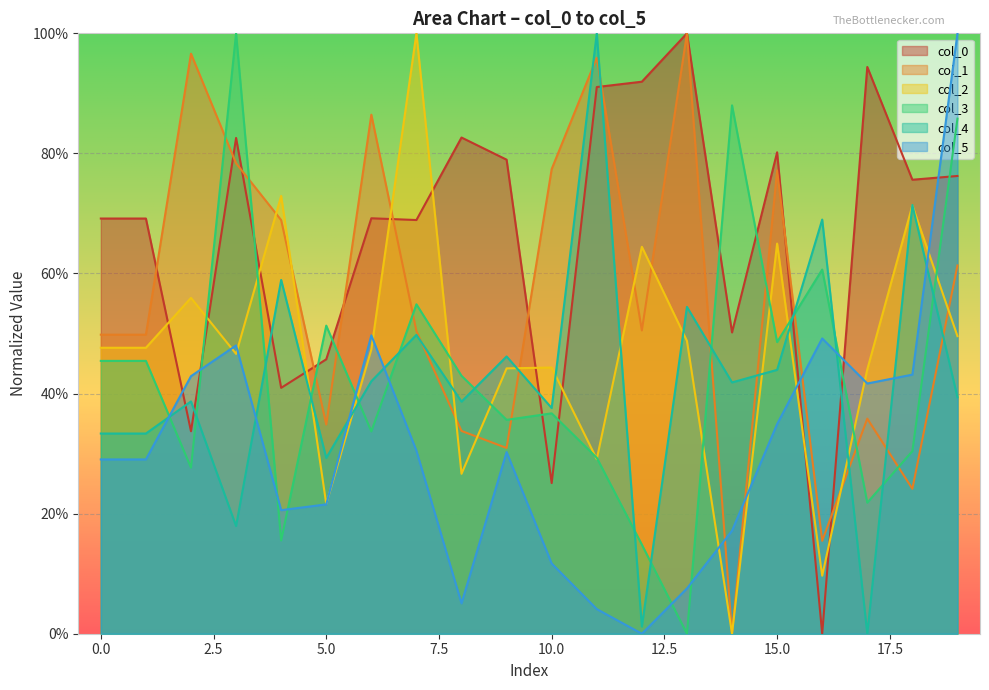

Which series ends up on top after the final intersection of col_4 and col_5?

col_5